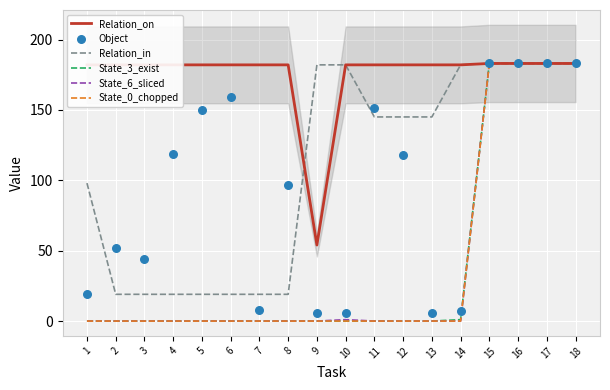

At how many categories does at least one series exceed 121?

18